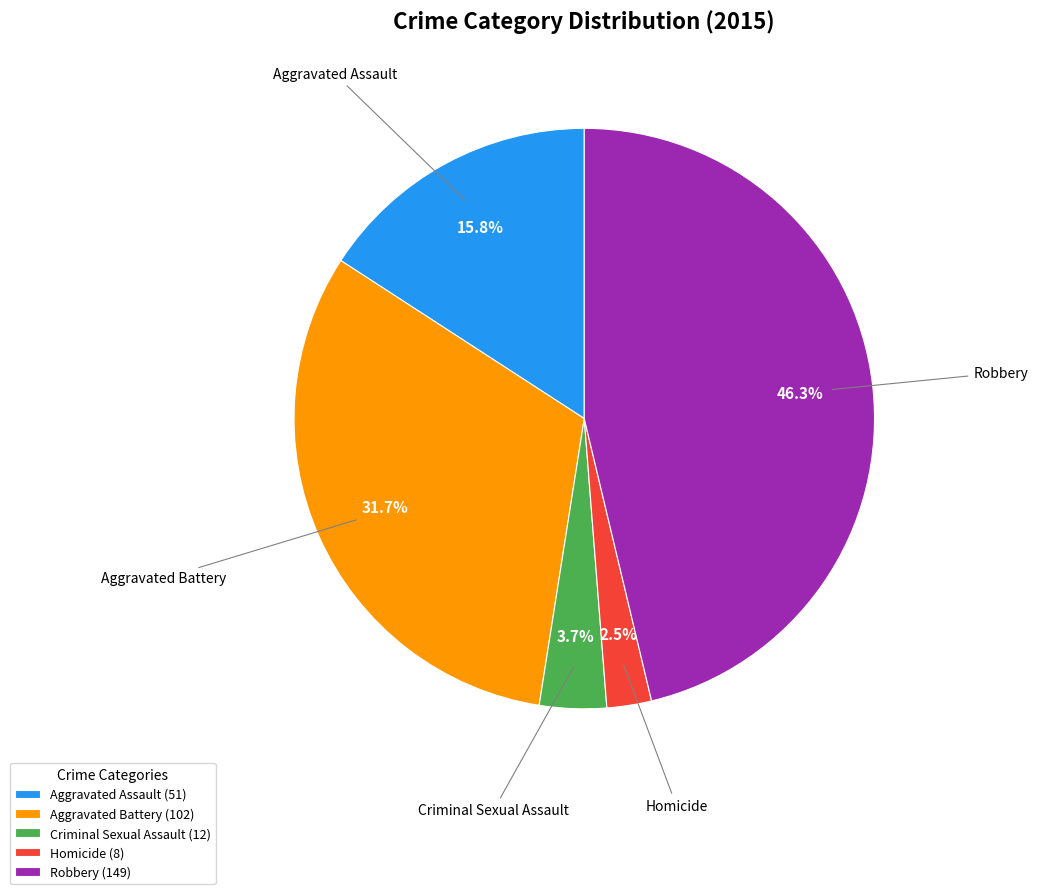

Which slice is the smallest?

Homicide